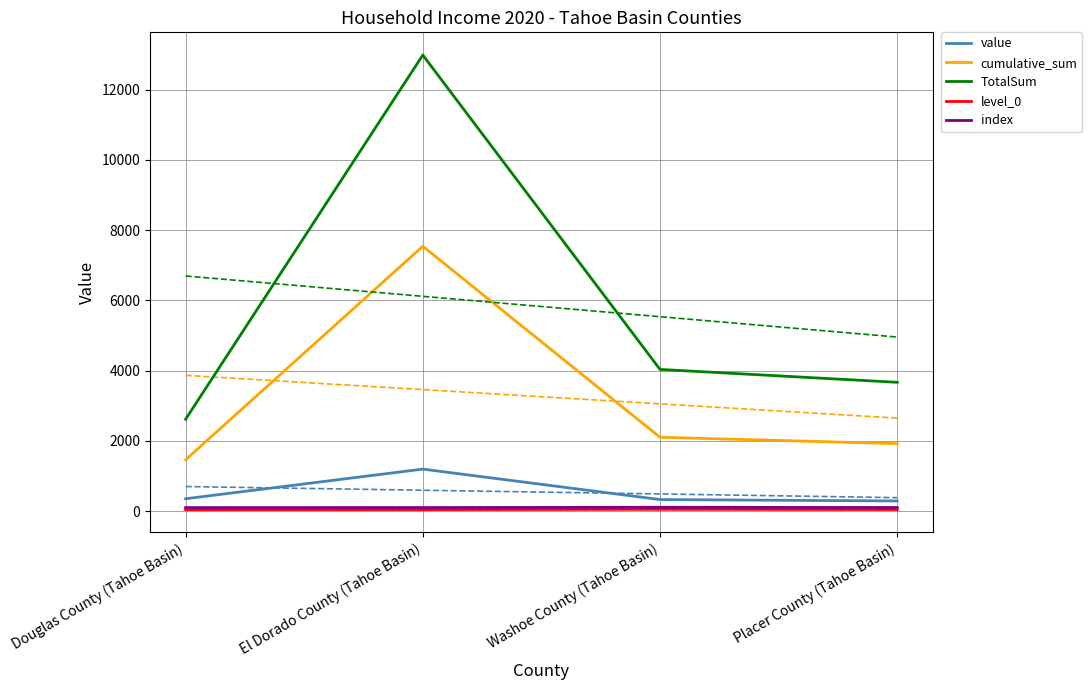

What is the value of the value point at the 4th from the left?

286